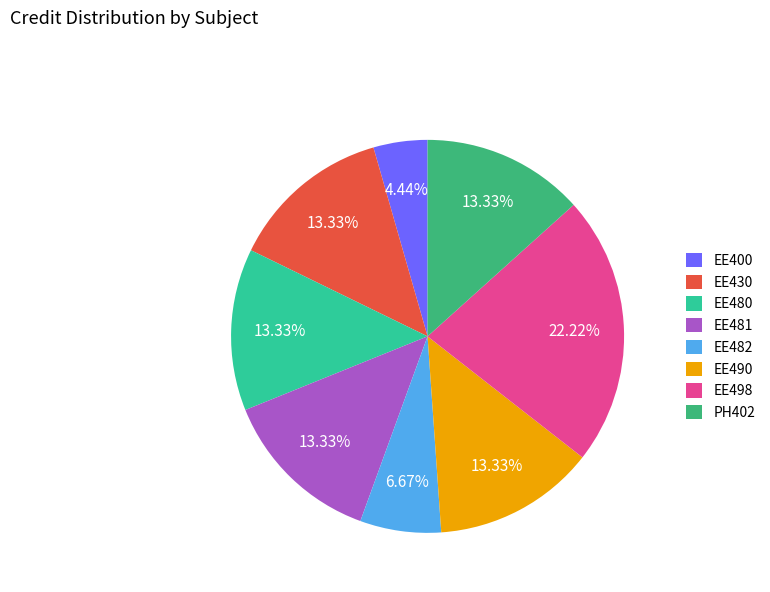

Do EE482 and EE400 together represent more than half of the pie?

No